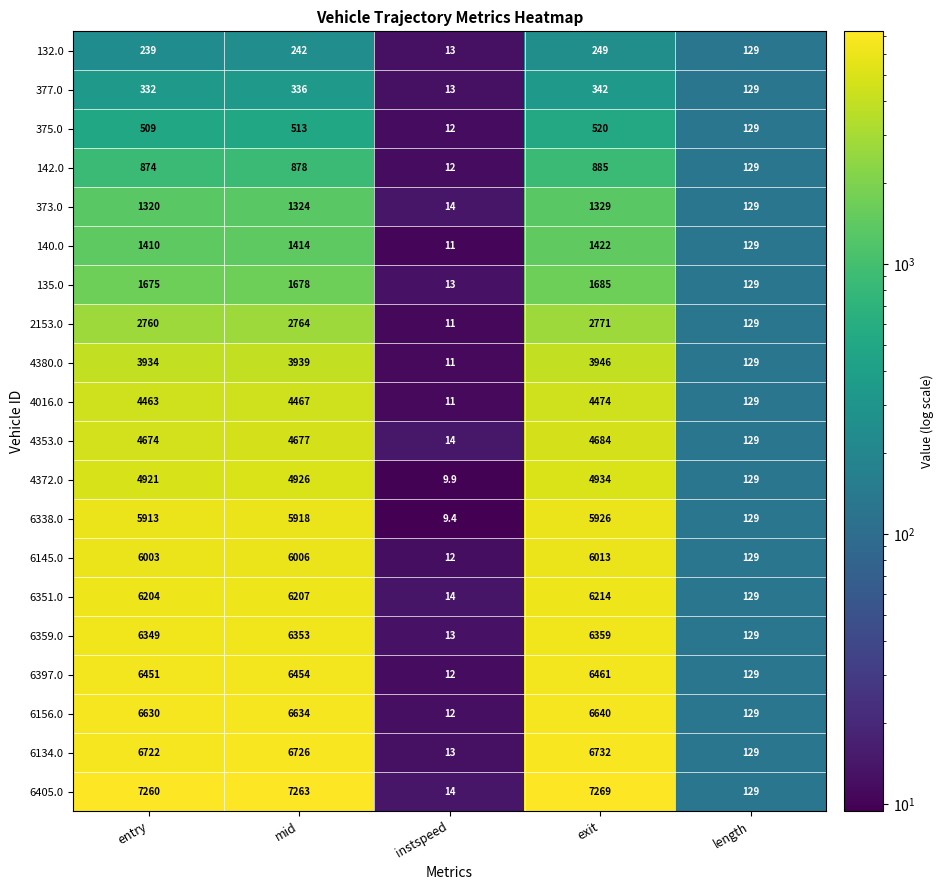

Rank the series at mid from highest to lowest value.

6405.0, 6134.0, 6156.0, 6397.0, 6359.0, 6351.0, 6145.0, 6338.0, 4372.0, 4353.0, 4016.0, 4380.0, 2153.0, 135.0, 140.0, 373.0, 142.0, 375.0, 377.0, 132.0